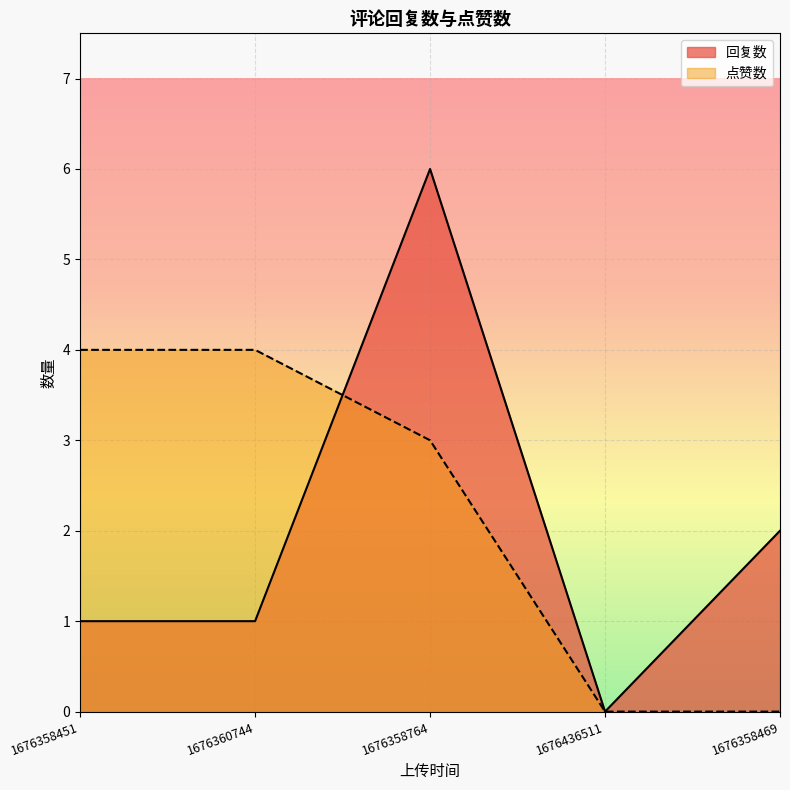

How many positive values does the 点赞数 series have?

3